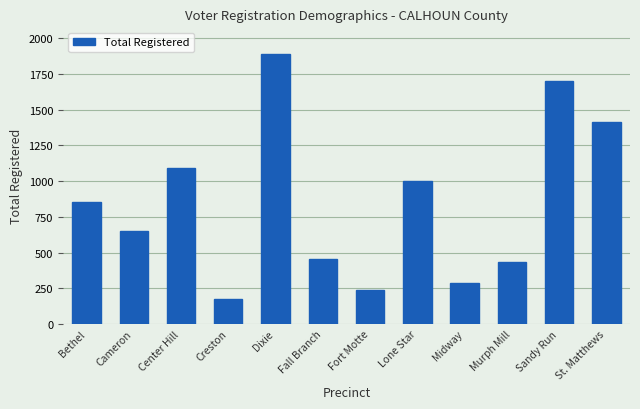

Reading right to left, transcribe all the data shown in this chart.

St. Matthews=1414	Sandy Run=1704	Murph Mill=433	Midway=286	Lone Star=999	Fort Motte=235	Fall Branch=455	Dixie=1889	Creston=174	Center Hill=1090	Cameron=654	Bethel=856